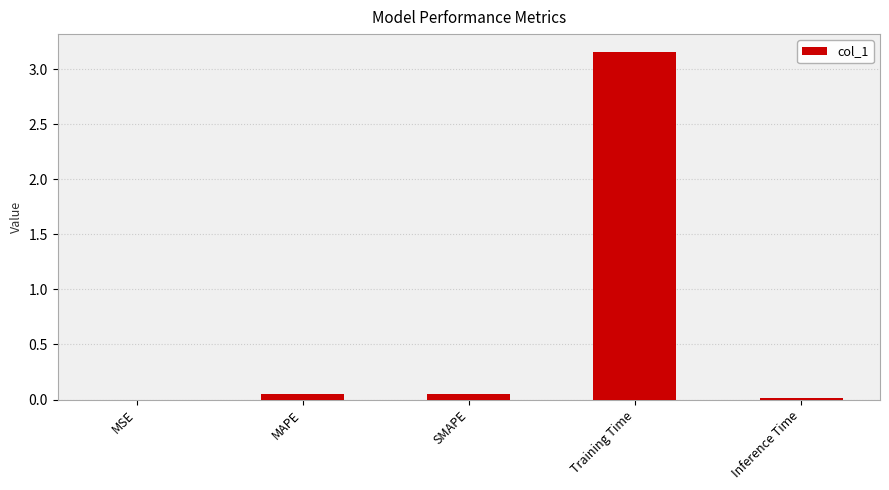

How many categories are shown in the chart?

5